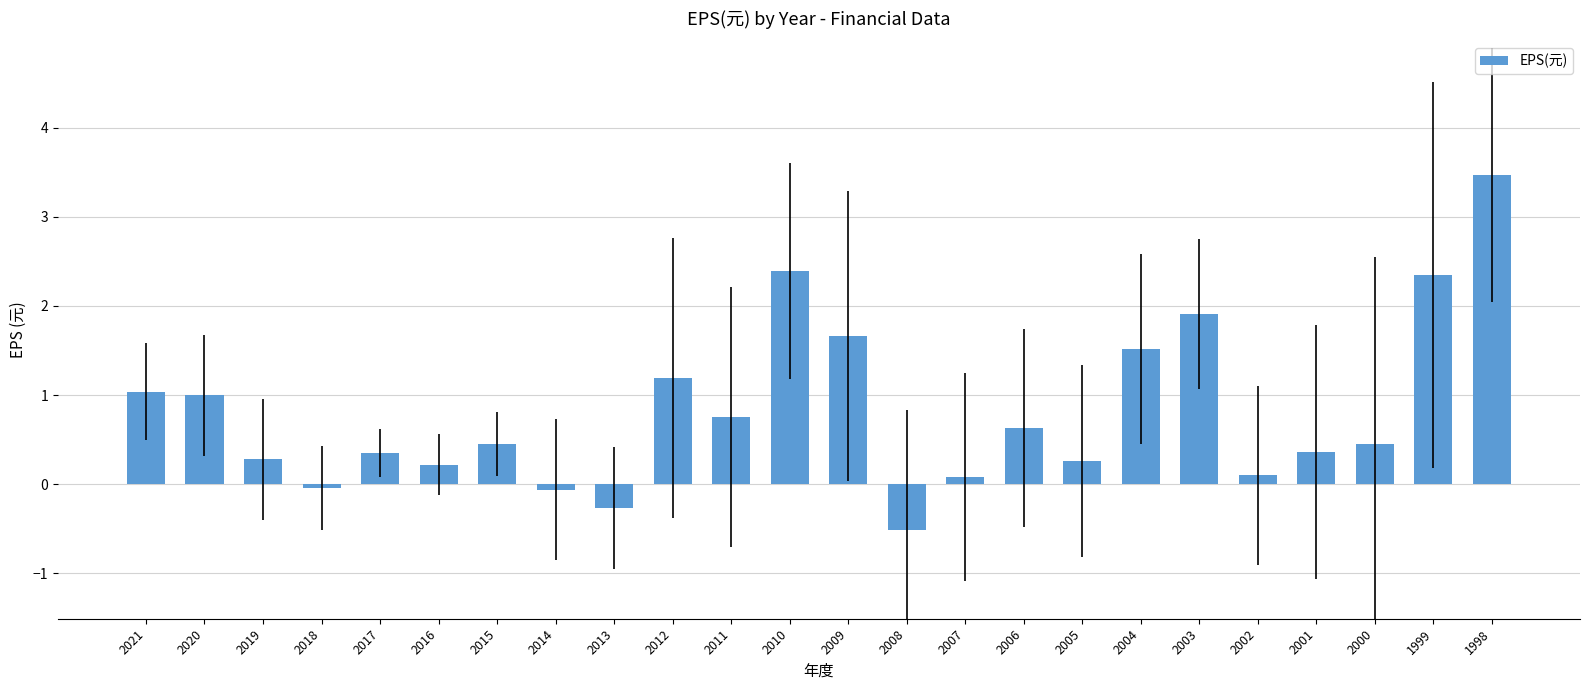

Does the chart contain any negative values?

Yes